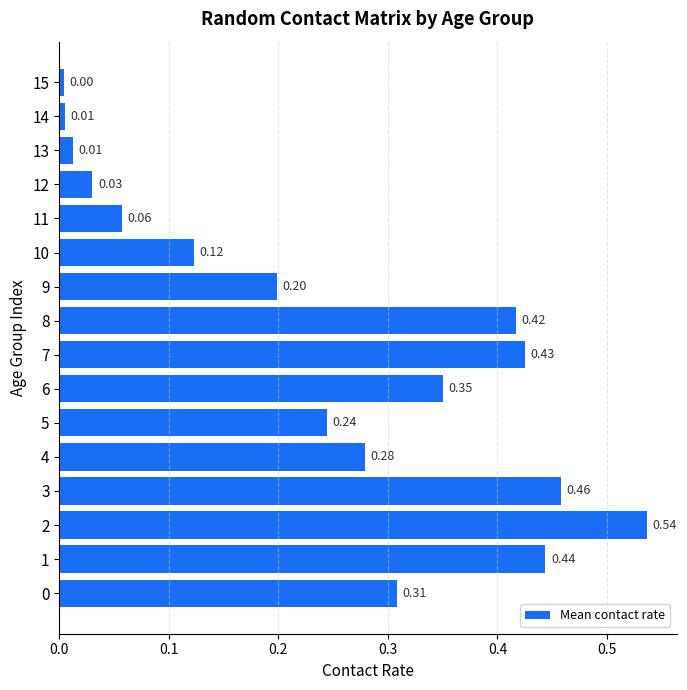

Between 8 and 3, which is larger?

3